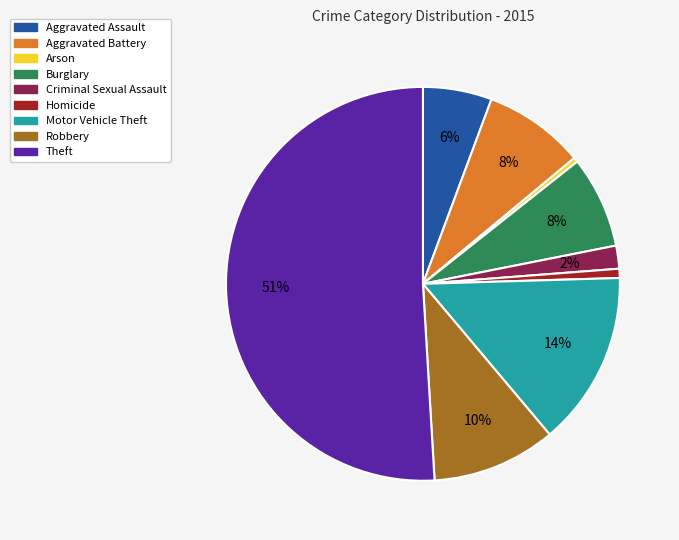

What is the ratio of the value at Aggravated Assault to the value at Motor Vehicle Theft?

0.4